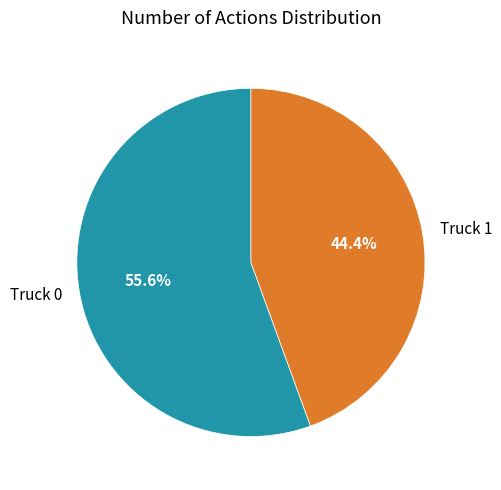

To the nearest percent, what is the average slice percentage?

50%